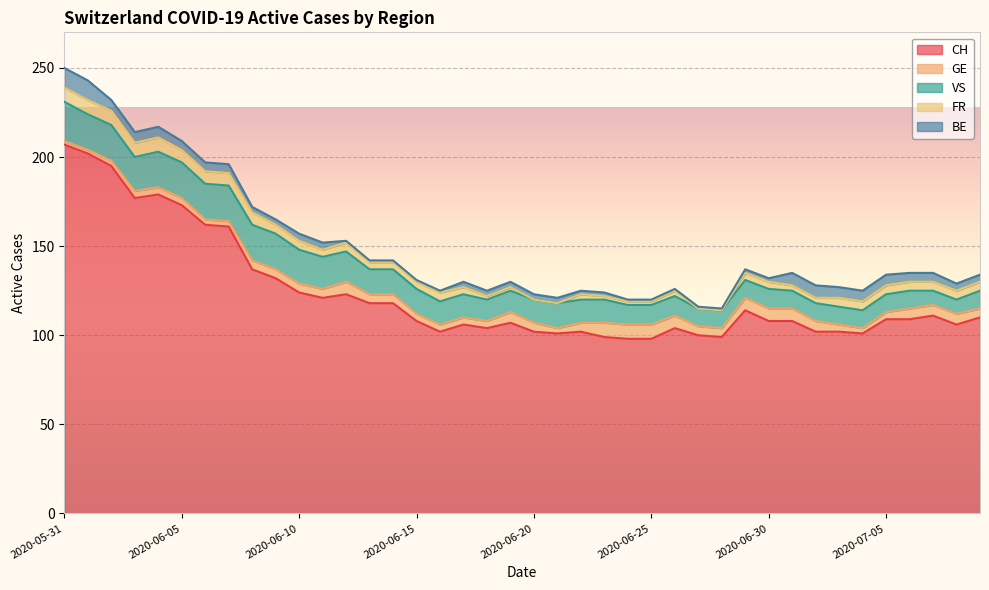

At which category does FR reach its first local valley?

2020-06-11